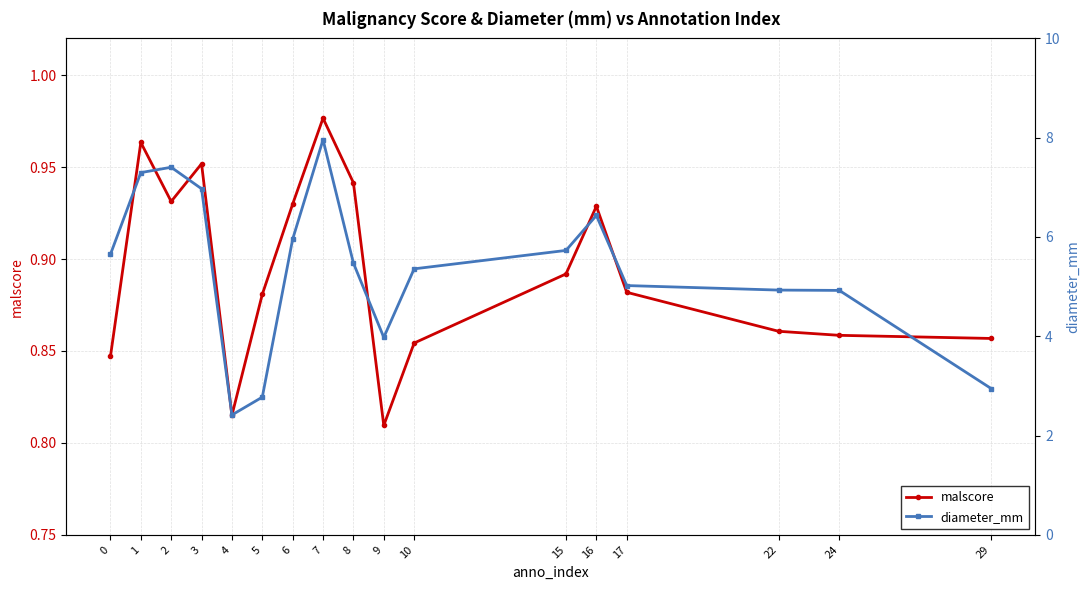

At which label is malscore closest to 0?

9